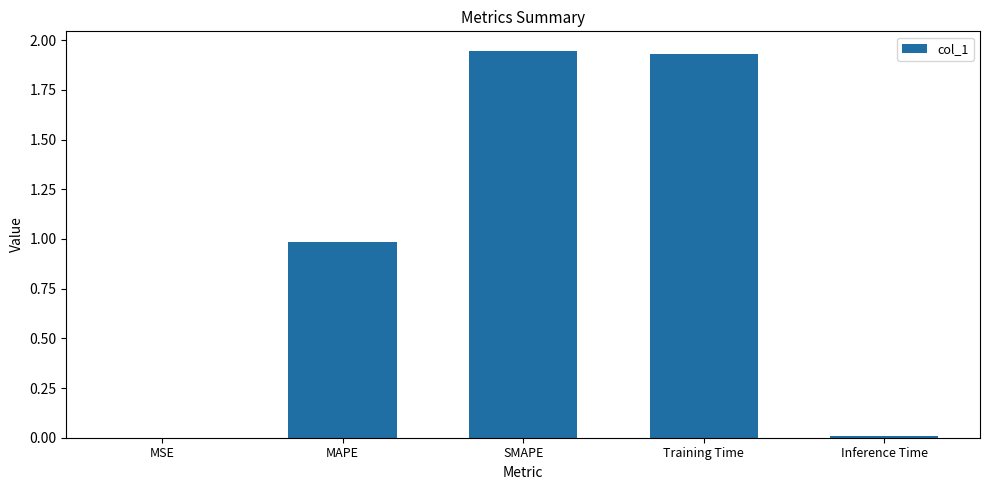

The value at MSE is 0.0. True or false?

True